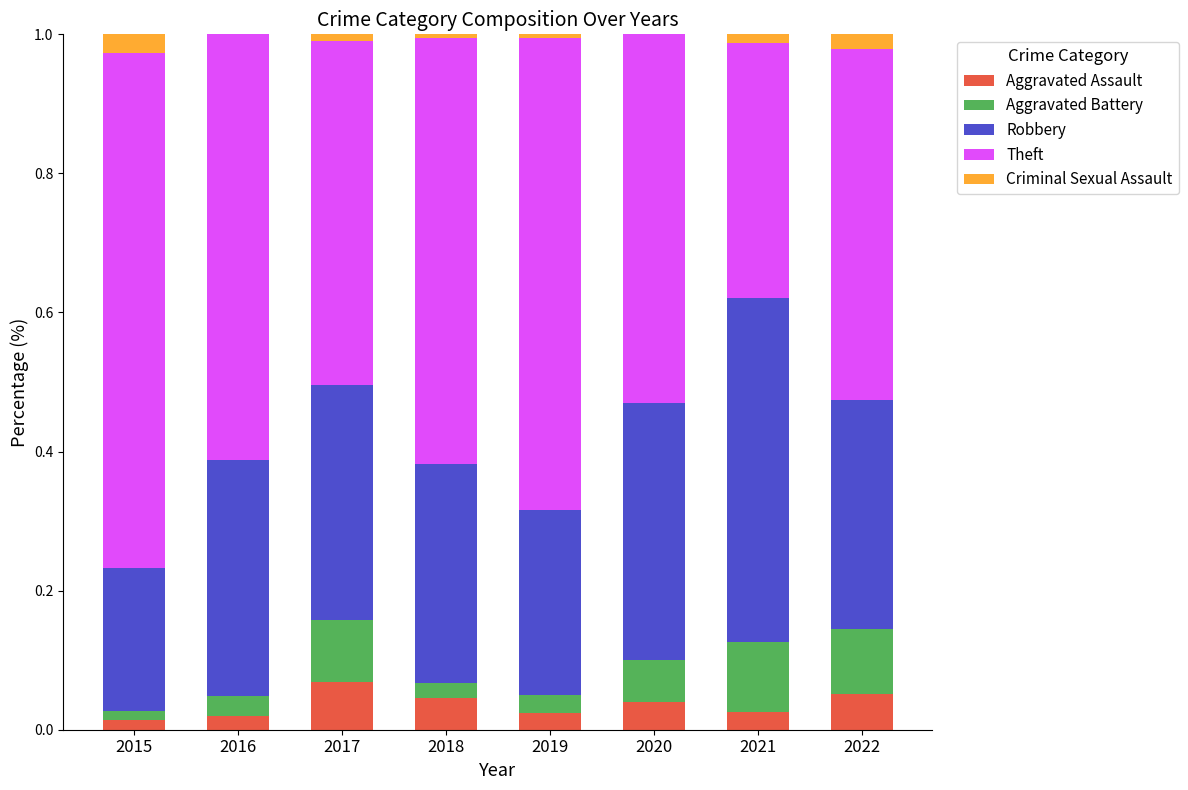

How many data points does each series have?

8